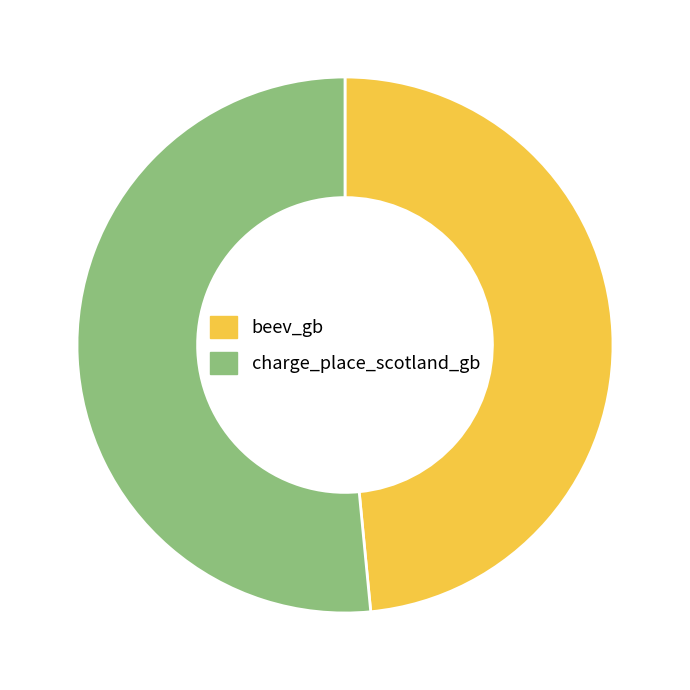

The charge_place_scotland_gb slice represents 52% of the pie. True or false?

True